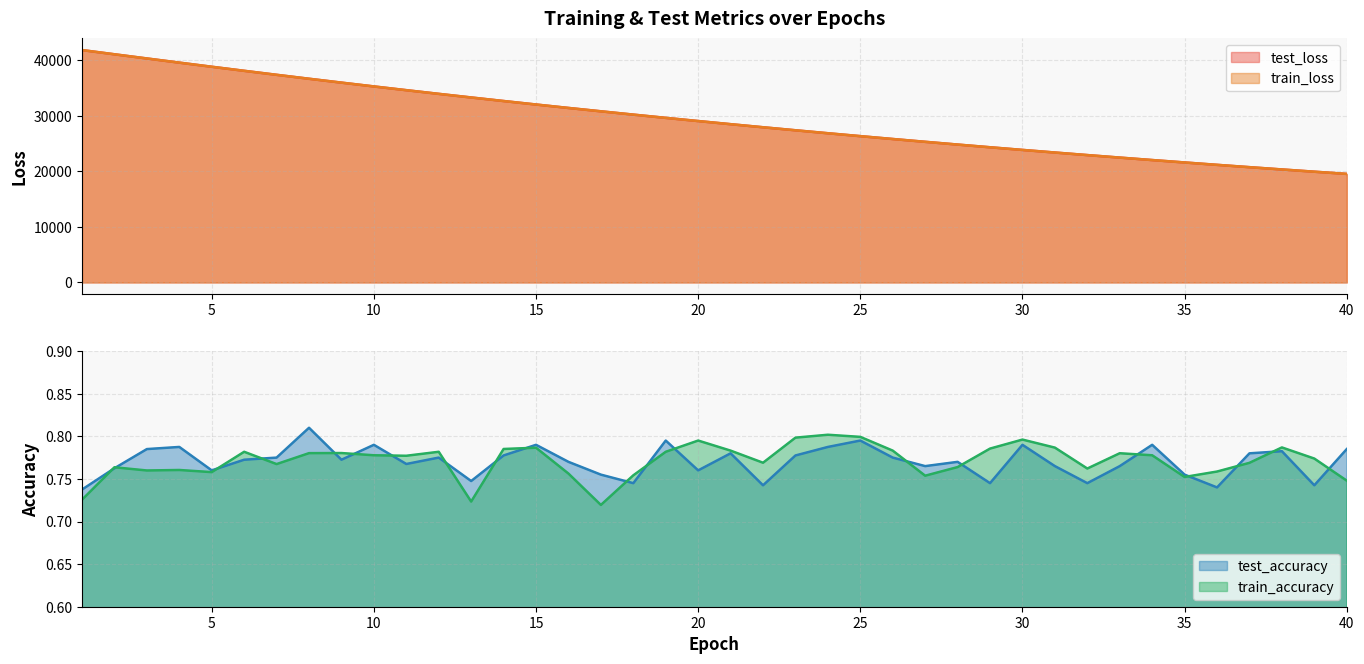

Reading left to right, extract all data points from this chart.

test_loss: 1=41774.2	2=41016.6	3=40265.5	4=39517.0	5=38777.2	6=38047.6	7=37327.7	8=36619.2	9=35923.4	10=35238.5	11=34565.8	12=33904.5	13=33254.8	14=32615.8	15=31987.8	16=31371.6	17=30767.1	18=30172.5	19=29588.8	20=29016.0	21=28452.9	22=27900.3	23=27357.6	24=26824.8	25=26301.7	26=25788.5	27=25284.4	28=24789.3	29=24303.2	30=23826.3	31=23358.1	32=22898.8	33=22447.5	34=22004.8	35=21570.7	36=21144.3	37=20725.6	38=20314.8	39=19911.9	40=19516.3
train_loss: 1=41776.4	2=41018.1	3=40267.1	4=39518.4	5=38778.1	6=38048.7	7=37328.3	8=36619.9	9=35923.9	10=35238.6	11=34566.0	12=33904.7	13=33255.0	14=32616.1	15=31988.1	16=31371.8	17=30767.4	18=30172.5	19=29589.0	20=29016.0	21=28453.0	22=27900.2	23=27357.6	24=26824.8	25=26301.7	26=25788.5	27=25284.5	28=24789.4	29=24303.2	30=23826.3	31=23358.1	32=22898.7	33=22447.5	34=22004.8	35=21570.7	36=21144.2	37=20725.7	38=20314.9	39=19911.9	40=19516.4
test_accuracy: 1=0.7	2=0.8	3=0.8	4=0.8	5=0.8	6=0.8	7=0.8	8=0.8	9=0.8	10=0.8	11=0.8	12=0.8	13=0.7	14=0.8	15=0.8	16=0.8	17=0.8	18=0.7	19=0.8	20=0.8	21=0.8	22=0.7	23=0.8	24=0.8	25=0.8	26=0.8	27=0.8	28=0.8	29=0.7	30=0.8	31=0.8	32=0.7	33=0.8	34=0.8	35=0.8	36=0.7	37=0.8	38=0.8	39=0.7	40=0.8
train_accuracy: 1=0.7	2=0.8	3=0.8	4=0.8	5=0.8	6=0.8	7=0.8	8=0.8	9=0.8	10=0.8	11=0.8	12=0.8	13=0.7	14=0.8	15=0.8	16=0.8	17=0.7	18=0.8	19=0.8	20=0.8	21=0.8	22=0.8	23=0.8	24=0.8	25=0.8	26=0.8	27=0.8	28=0.8	29=0.8	30=0.8	31=0.8	32=0.8	33=0.8	34=0.8	35=0.8	36=0.8	37=0.8	38=0.8	39=0.8	40=0.7